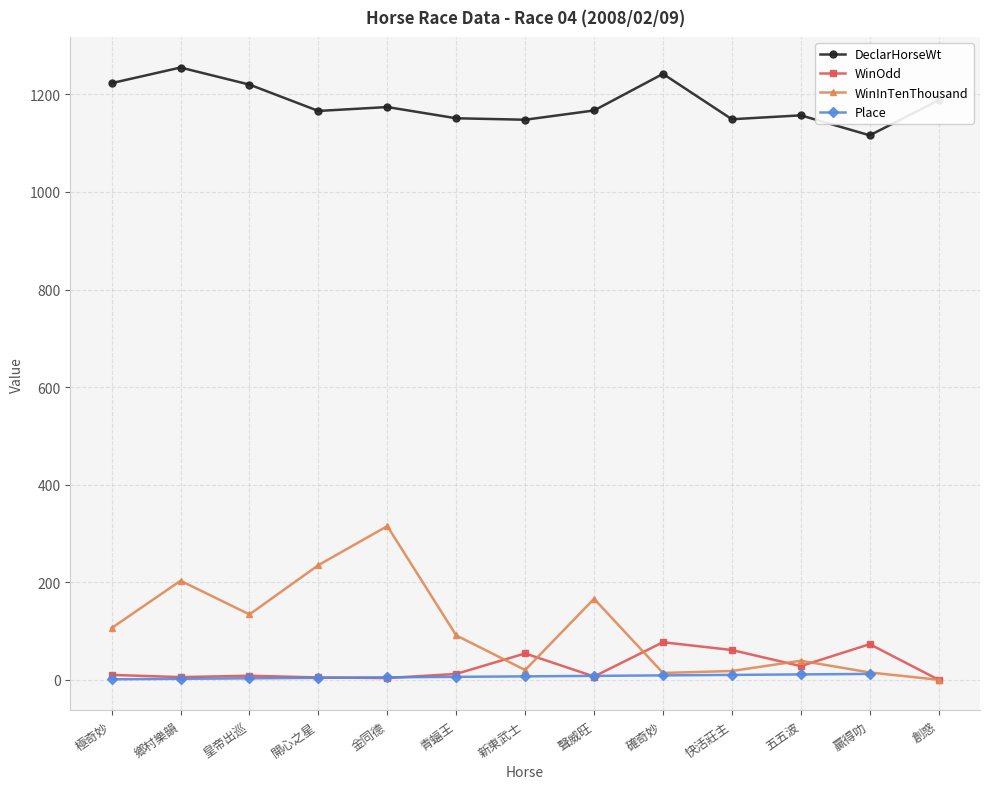

What is the maximum value shown in the chart?

1255.0